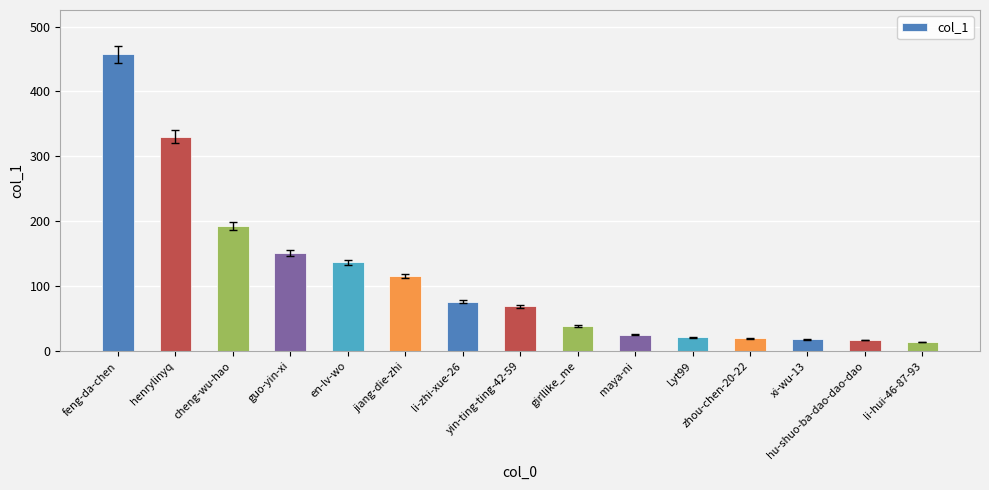

What is the value of the 3rd bar from the left?

193